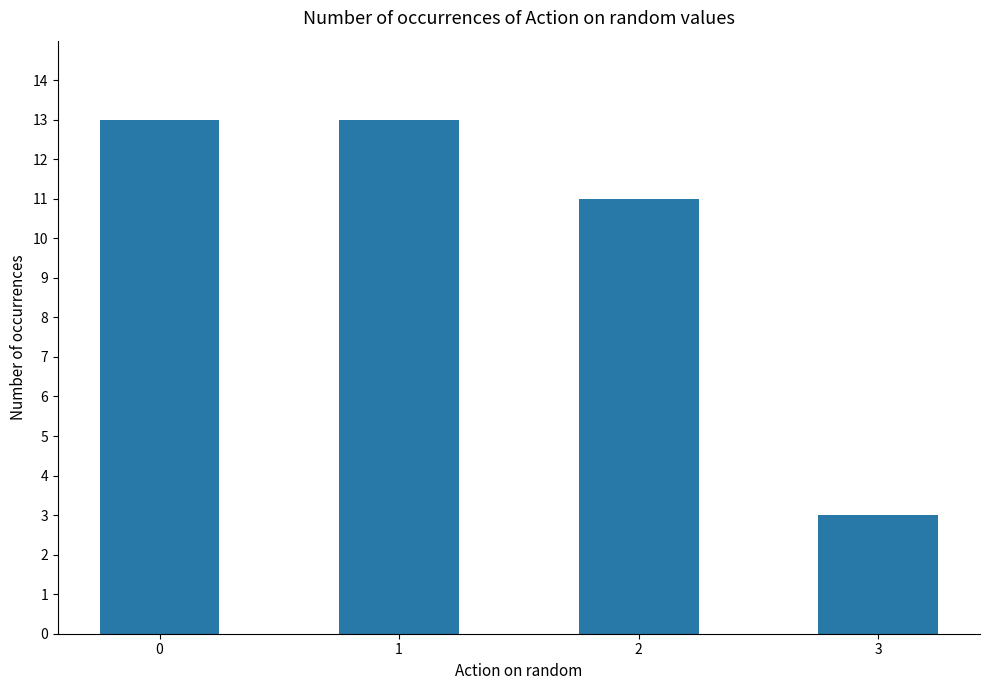

Count the number of data series in this chart.

1